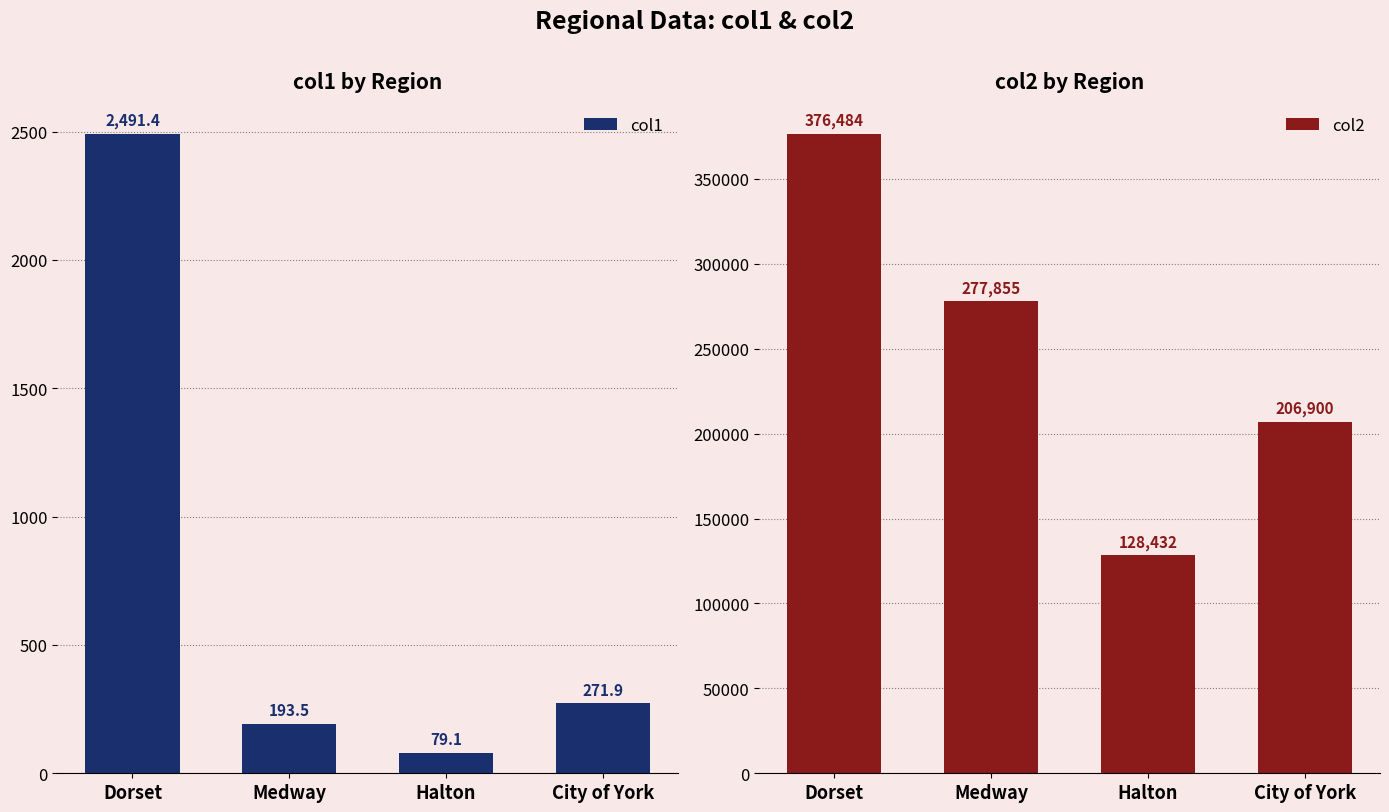

List the series in order of their overall mean, highest first.

col2, col1